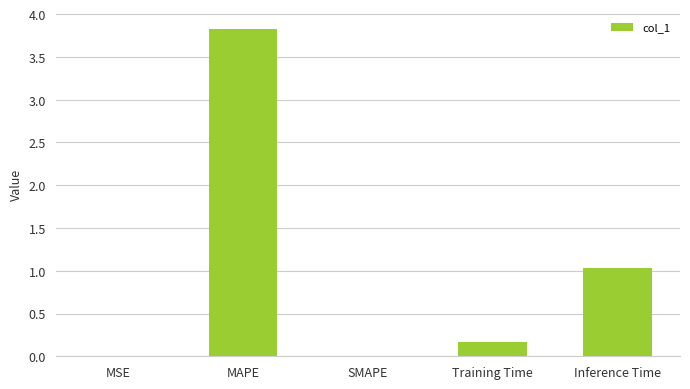

Which has a higher value, MAPE or MSE?

MAPE